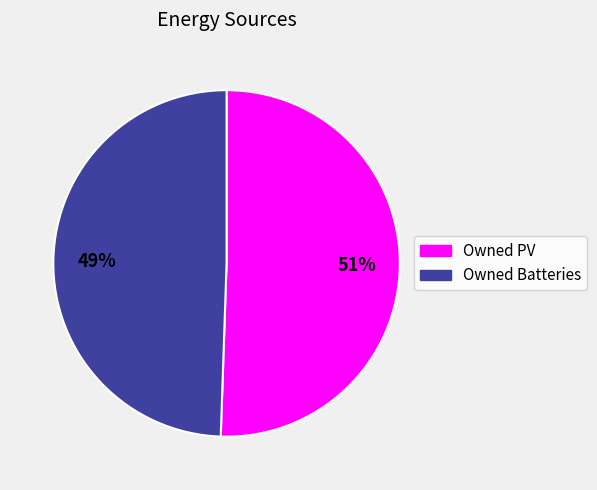

To the nearest percent, what portion does Owned PV represent?

51%